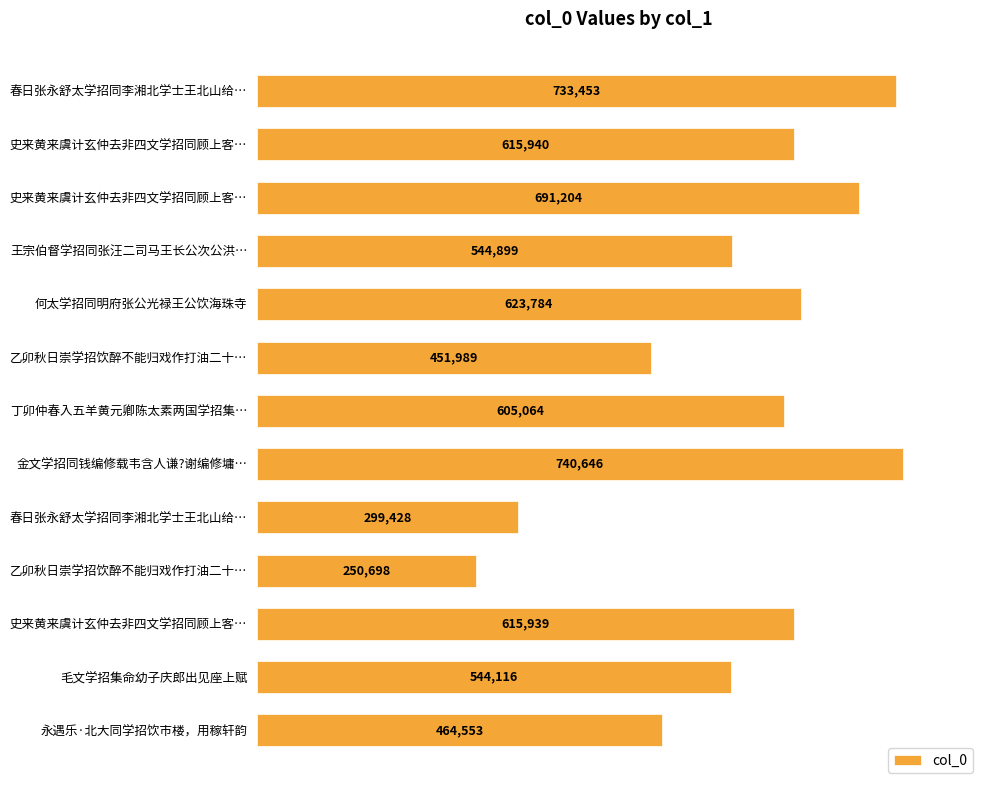

How many data points are less than 605064?

6